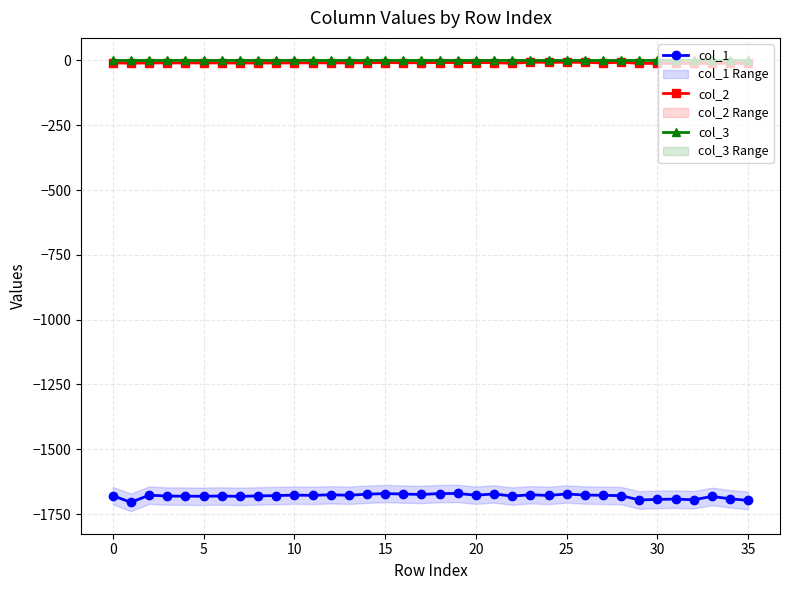

True or false: col_3 and col_1 intersect in this chart.

False